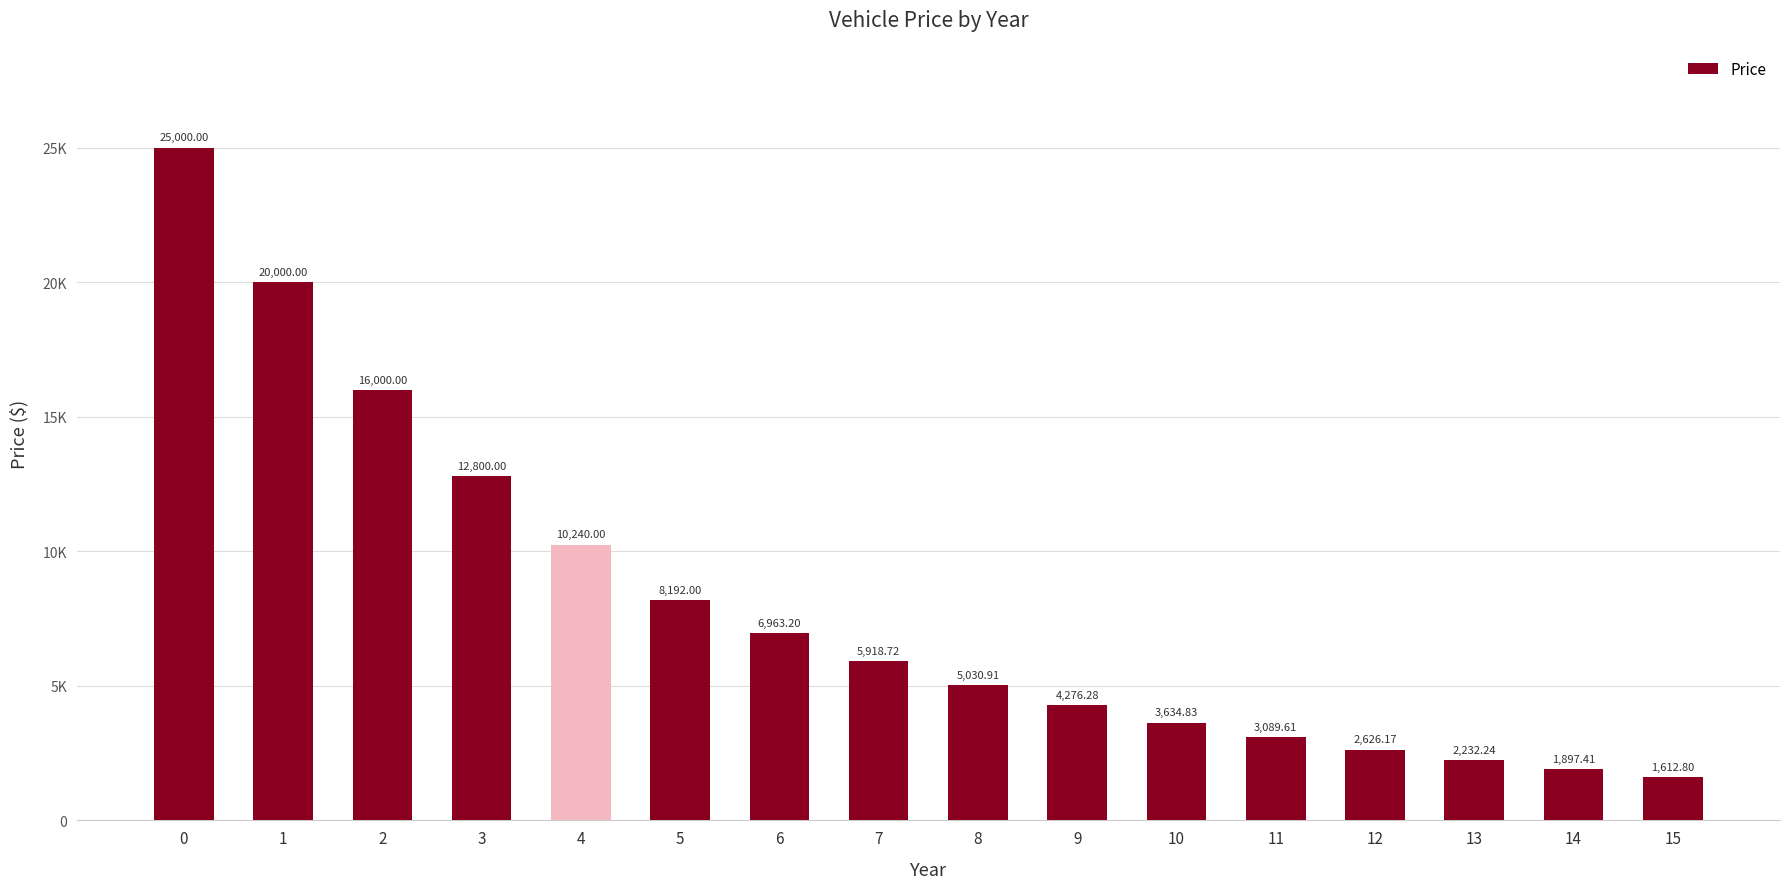

Reading left to right, list all the values displayed in this chart.

0=25000.0	1=20000.0	2=16000.0	3=12800.0	4=10240.0	5=8192.0	6=6963.2	7=5918.7	8=5030.9	9=4276.3	10=3634.8	11=3089.6	12=2626.2	13=2232.2	14=1897.4	15=1612.8